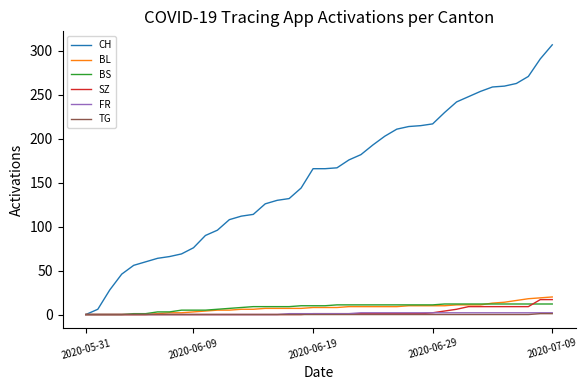

What is the maximum value shown in the chart?

307